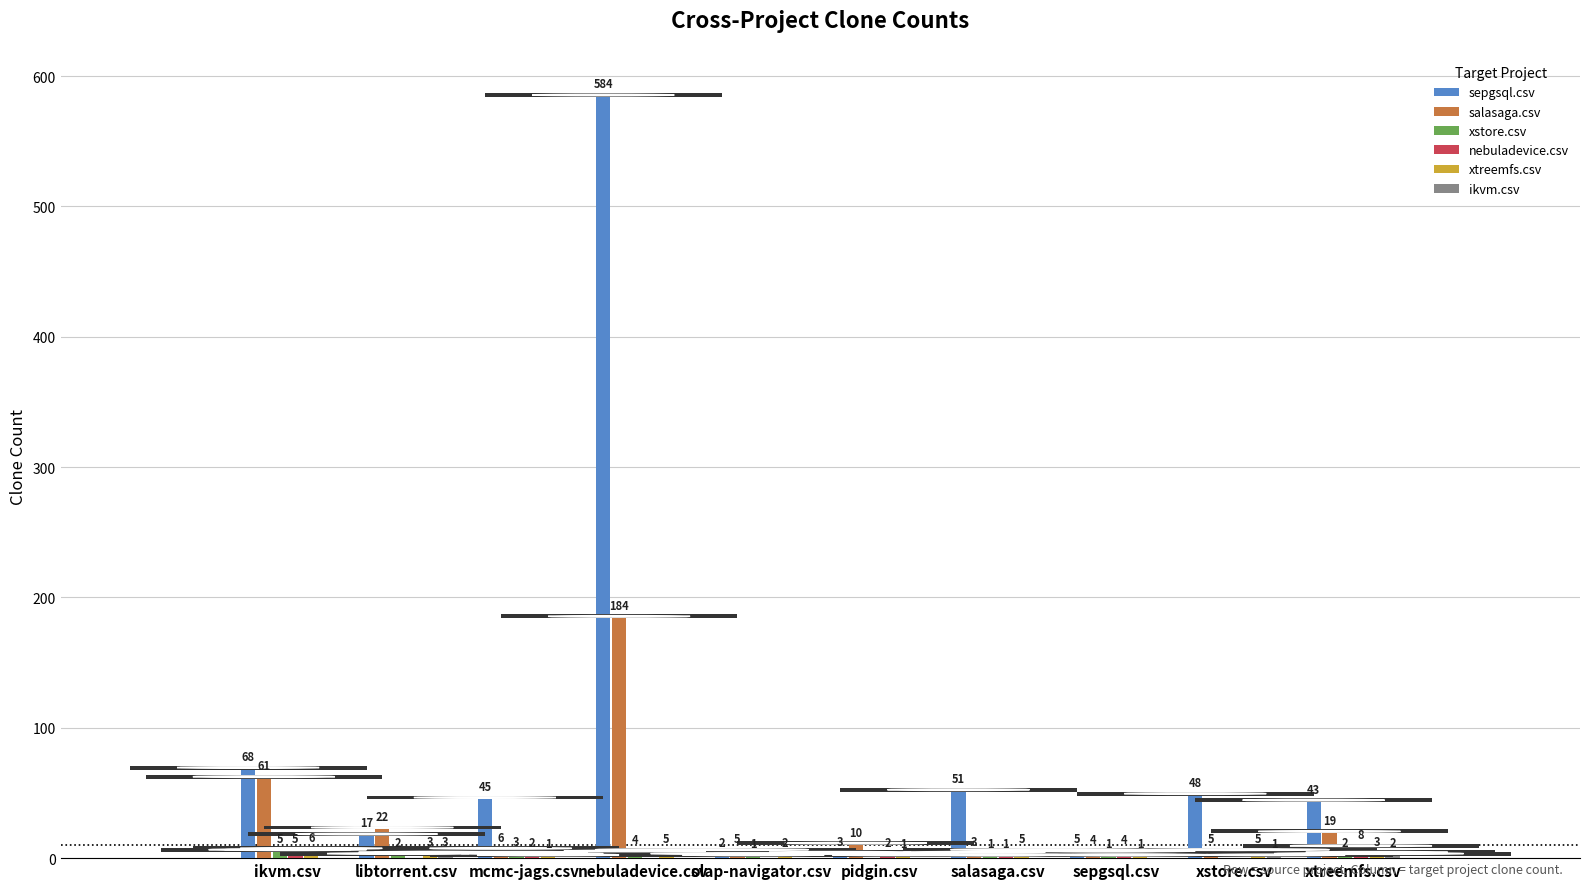

The value of sepgsql.csv at mcmc-jags.csv is 10. True or false?

False